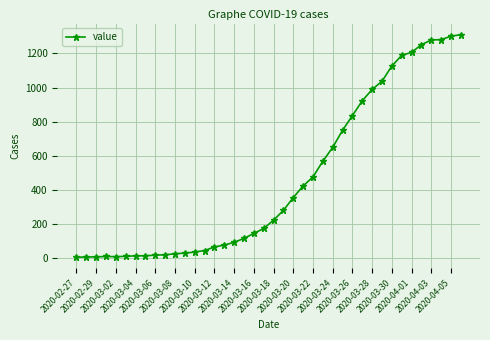

What is the average value?

460